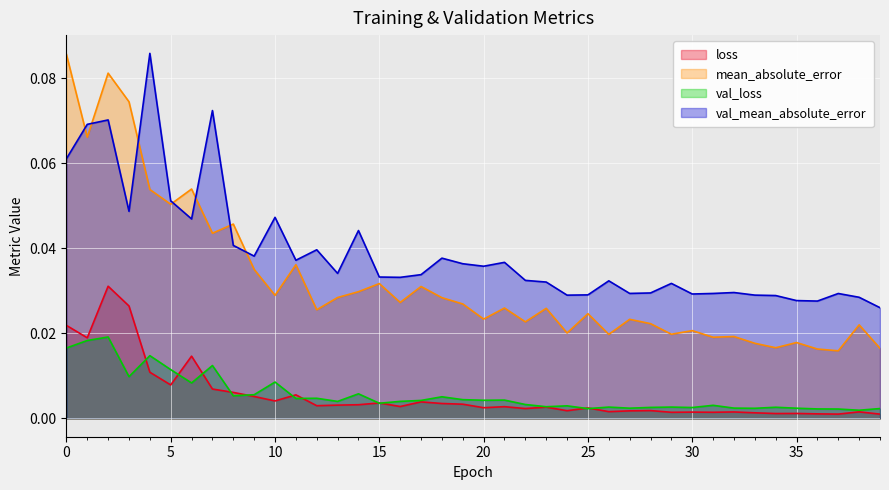

Which series has the largest range (max minus min)?

mean_absolute_error